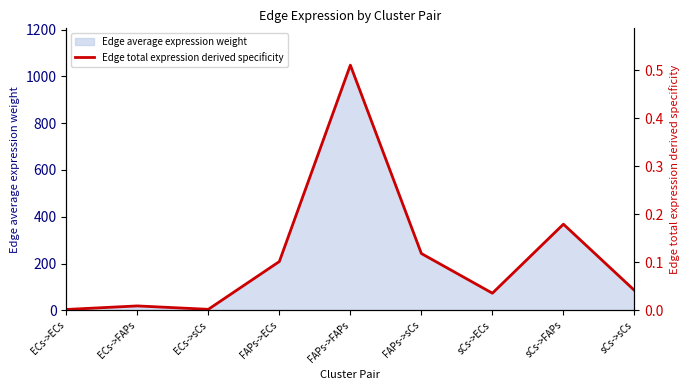

List the labels in order of value, smallest first.

ECs->ECs, ECs->sCs, ECs->FAPs, sCs->ECs, sCs->sCs, FAPs->ECs, FAPs->sCs, sCs->FAPs, FAPs->FAPs